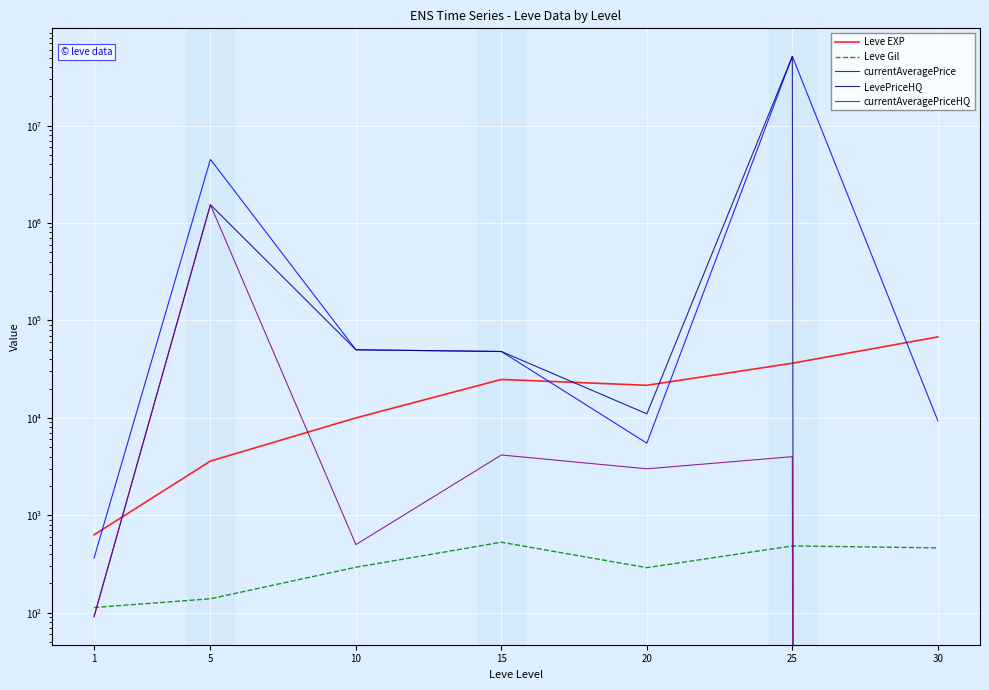

What is the difference between the highest and lowest values at 5?

4499860